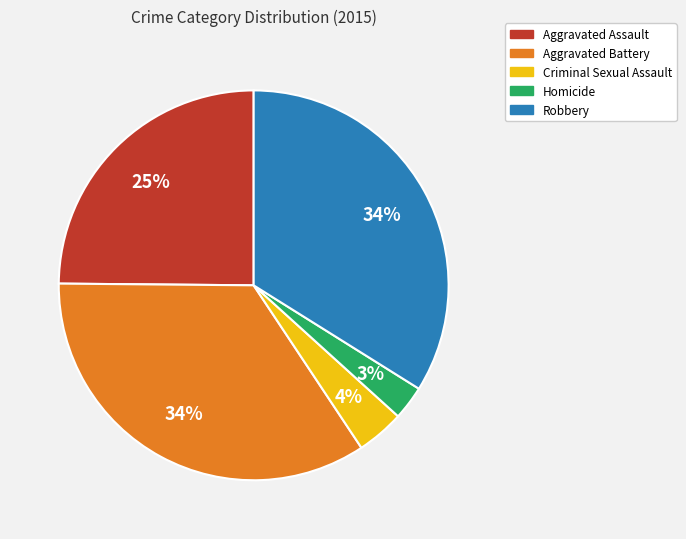

Does Robbery represent more than half of the total?

No